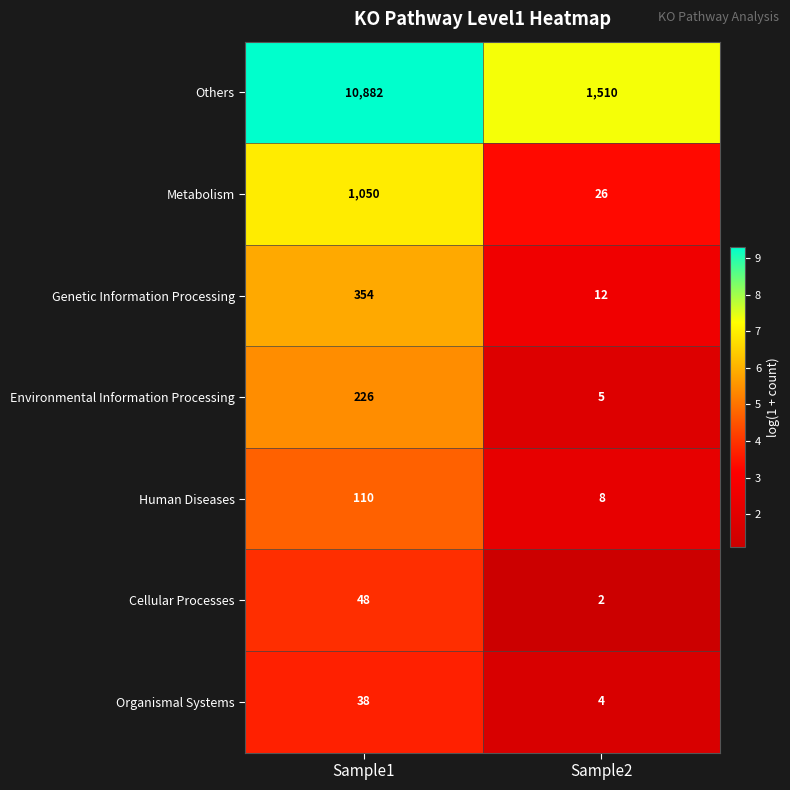

True or false: Organismal Systems has a value of 14 at Sample1.

False